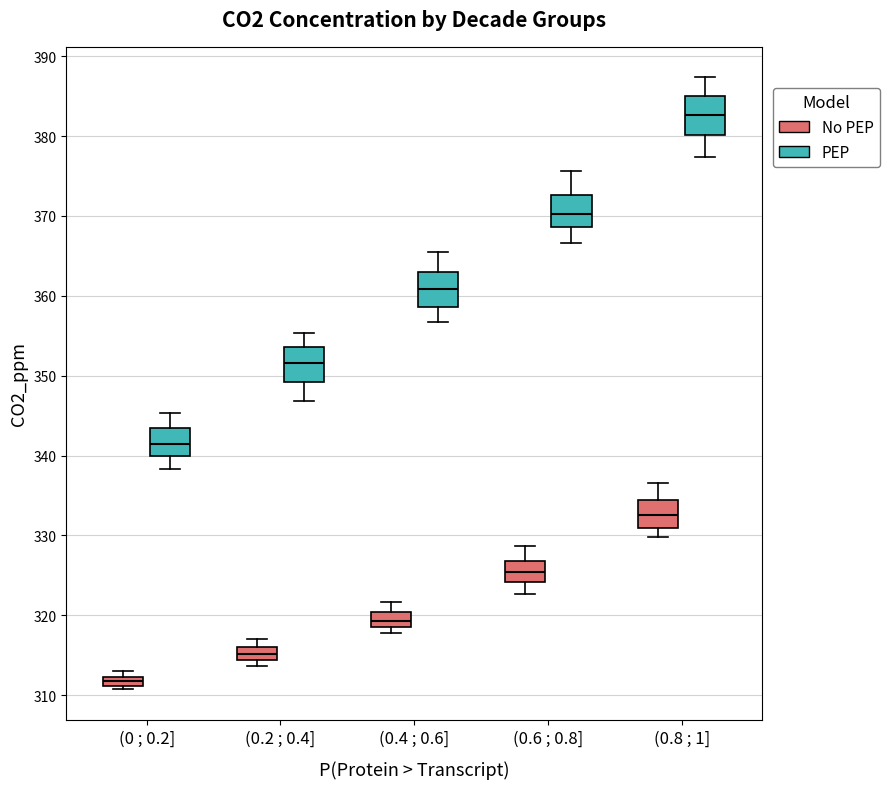

Which box has the highest median line?

(0.8 ; 1] (PEP)